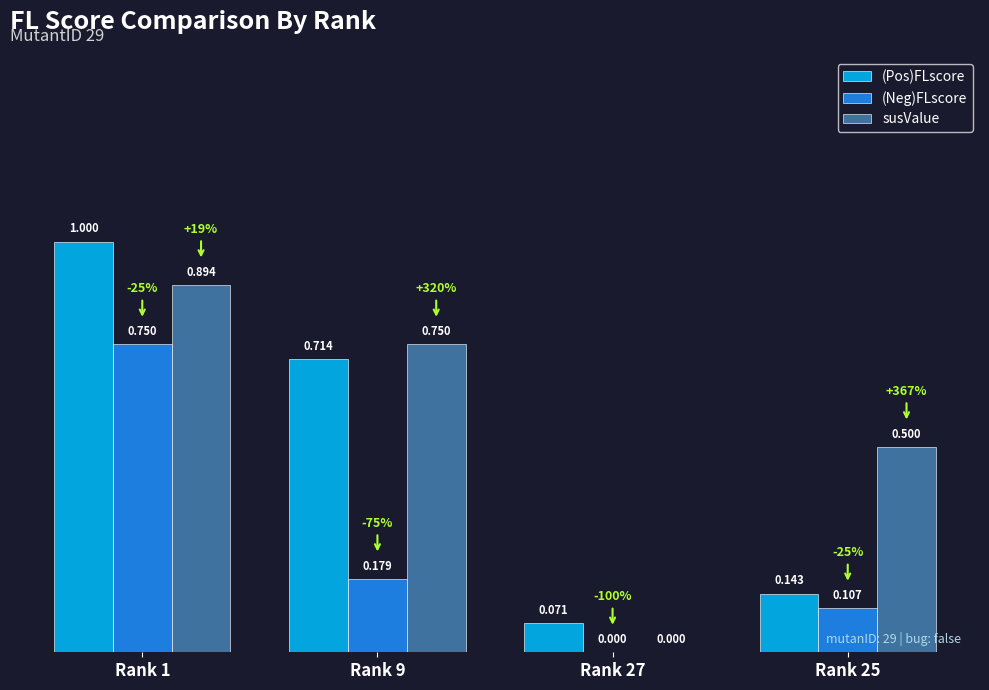

The value of (Neg)FLscore at Rank 25 is 0.0. True or false?

False